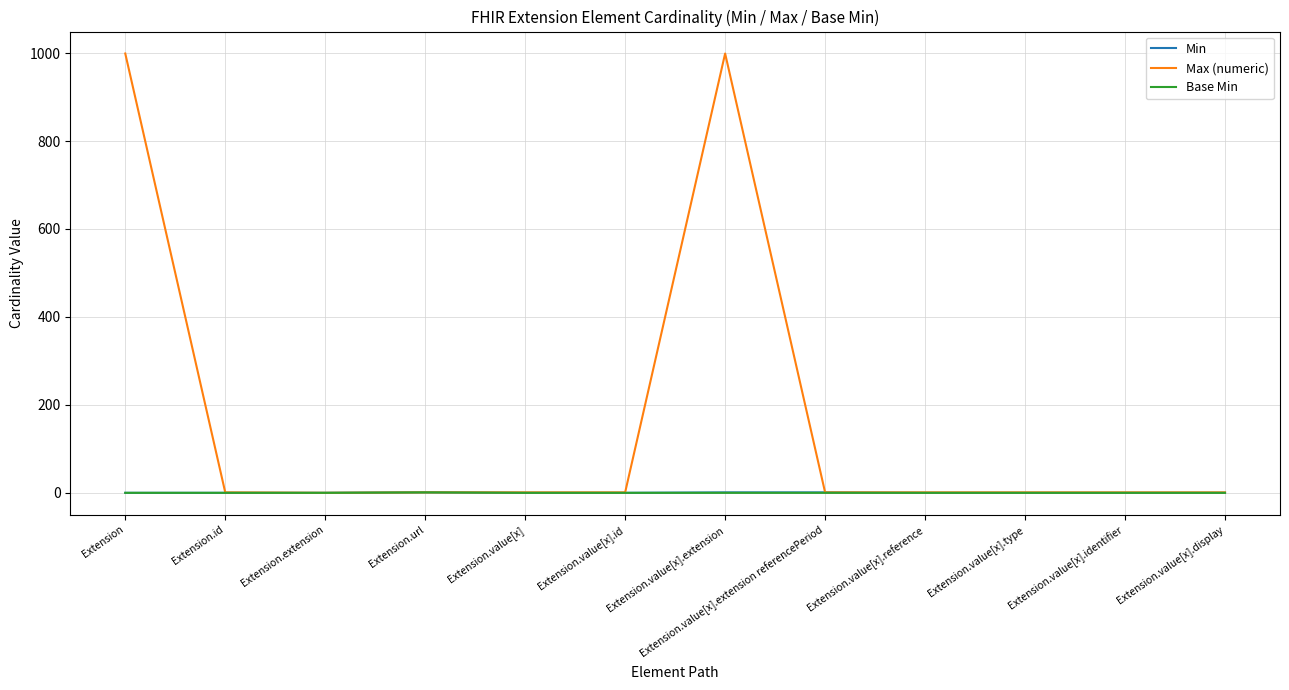

What is the maximum value for Max (numeric)?

999